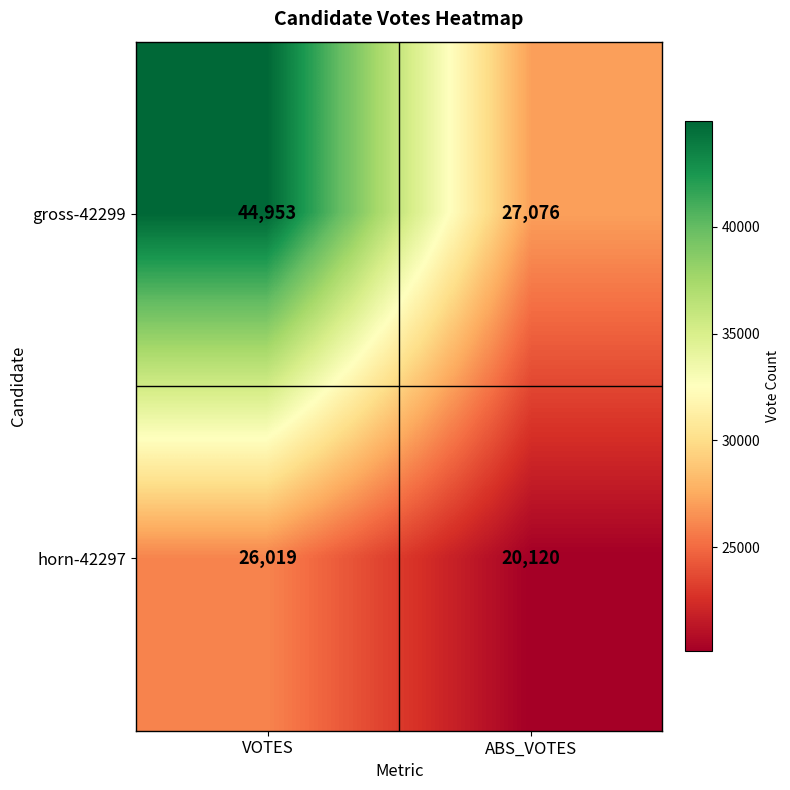

True or false: horn-42297 has a value of 44278 at VOTES.

False